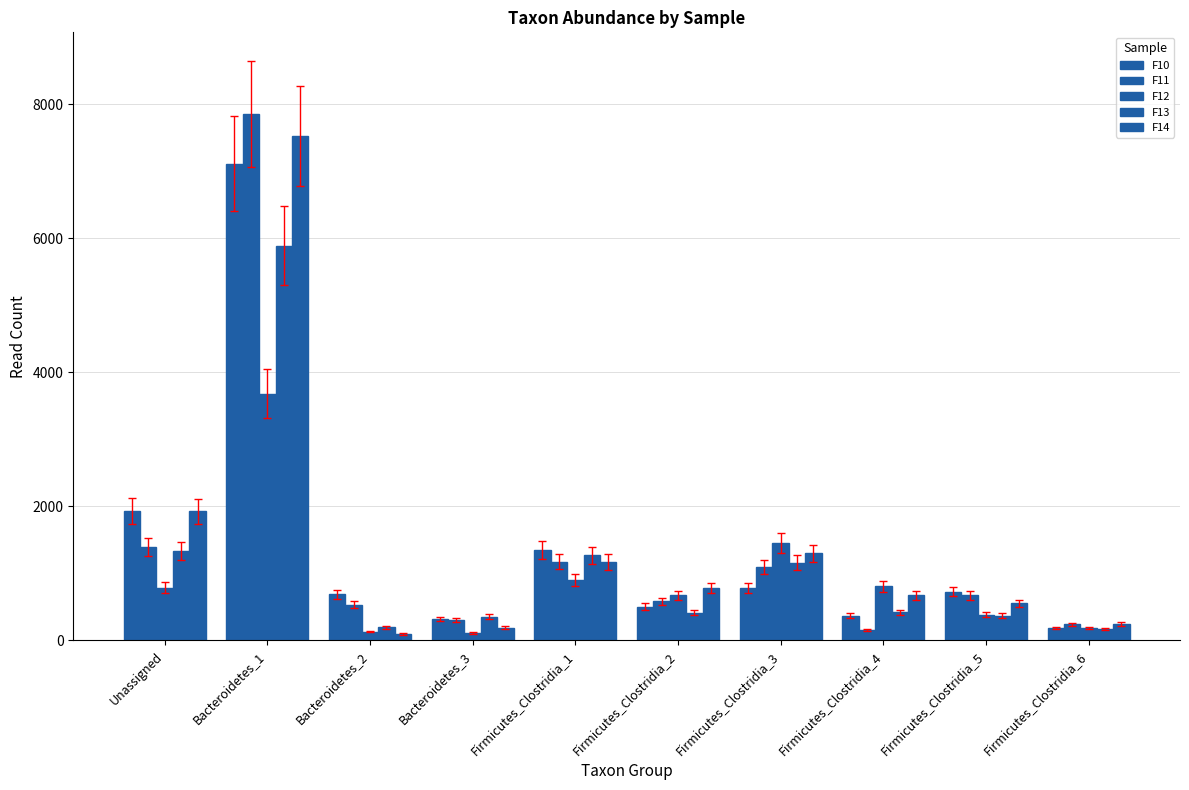

How many bars are there in each group?

5